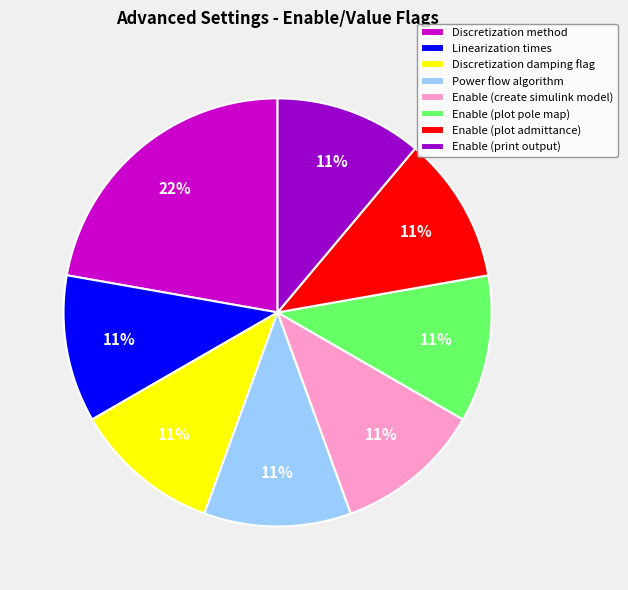

To the nearest percent, what portion does Linearization times represent?

11%